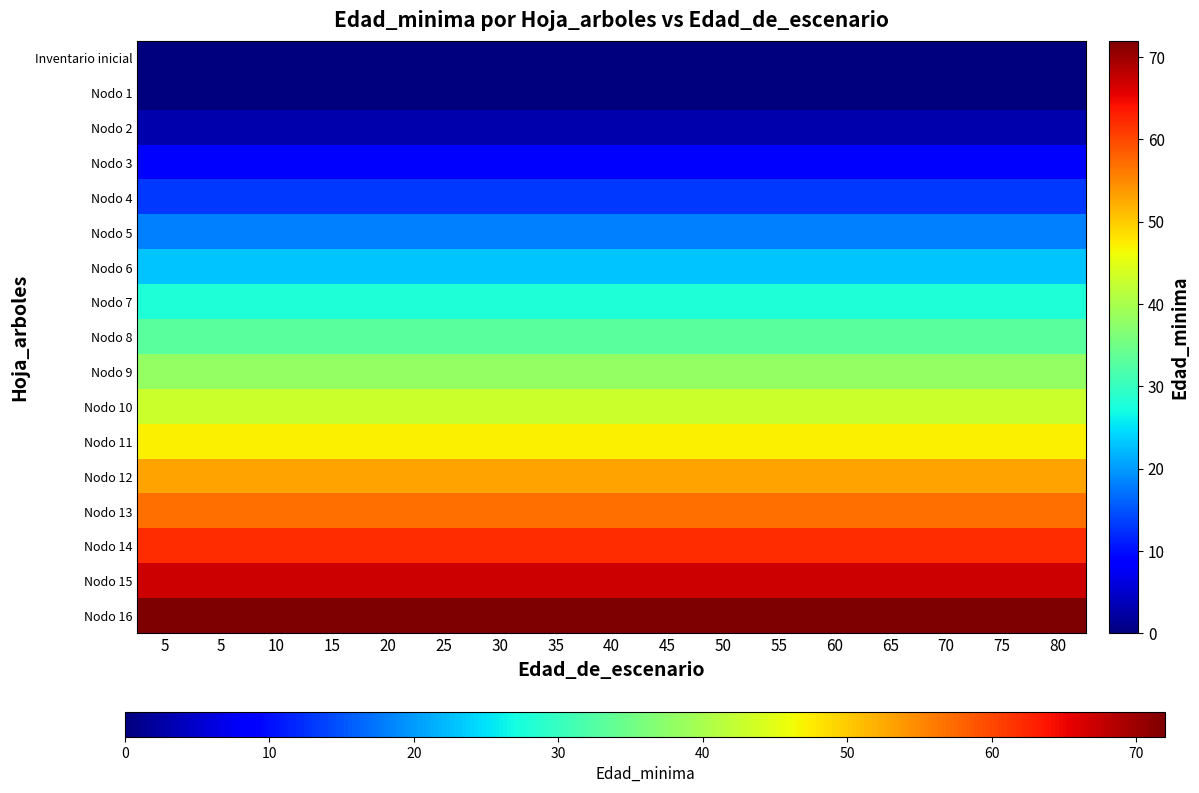

Reading left to right, transcribe all the data shown in this chart.

Inventario inicial: 5=0	5=0	10=0	15=0	20=0	25=0	30=0	35=0	40=0	45=0	50=0	55=0	60=0	65=0	70=0	75=0	80=0
Nodo 1: 5=0	5=0	10=0	15=0	20=0	25=0	30=0	35=0	40=0	45=0	50=0	55=0	60=0	65=0	70=0	75=0	80=0
Nodo 2: 5=3	5=3	10=3	15=3	20=3	25=3	30=3	35=3	40=3	45=3	50=3	55=3	60=3	65=3	70=3	75=3	80=3
Nodo 3: 5=8	5=8	10=8	15=8	20=8	25=8	30=8	35=8	40=8	45=8	50=8	55=8	60=8	65=8	70=8	75=8	80=8
Nodo 4: 5=13	5=13	10=13	15=13	20=13	25=13	30=13	35=13	40=13	45=13	50=13	55=13	60=13	65=13	70=13	75=13	80=13
Nodo 5: 5=18	5=18	10=18	15=18	20=18	25=18	30=18	35=18	40=18	45=18	50=18	55=18	60=18	65=18	70=18	75=18	80=18
Nodo 6: 5=23	5=23	10=23	15=23	20=23	25=23	30=23	35=23	40=23	45=23	50=23	55=23	60=23	65=23	70=23	75=23	80=23
Nodo 7: 5=28	5=28	10=28	15=28	20=28	25=28	30=28	35=28	40=28	45=28	50=28	55=28	60=28	65=28	70=28	75=28	80=28
Nodo 8: 5=33	5=33	10=33	15=33	20=33	25=33	30=33	35=33	40=33	45=33	50=33	55=33	60=33	65=33	70=33	75=33	80=33
Nodo 9: 5=38	5=38	10=38	15=38	20=38	25=38	30=38	35=38	40=38	45=38	50=38	55=38	60=38	65=38	70=38	75=38	80=38
Nodo 10: 5=43	5=43	10=43	15=43	20=43	25=43	30=43	35=43	40=43	45=43	50=43	55=43	60=43	65=43	70=43	75=43	80=43
Nodo 11: 5=47	5=47	10=47	15=47	20=47	25=47	30=47	35=47	40=47	45=47	50=47	55=47	60=47	65=47	70=47	75=47	80=47
Nodo 12: 5=53	5=53	10=53	15=53	20=53	25=53	30=53	35=53	40=53	45=53	50=53	55=53	60=53	65=53	70=53	75=53	80=53
Nodo 13: 5=57	5=57	10=57	15=57	20=57	25=57	30=57	35=57	40=57	45=57	50=57	55=57	60=57	65=57	70=57	75=57	80=57
Nodo 14: 5=62	5=62	10=62	15=62	20=62	25=62	30=62	35=62	40=62	45=62	50=62	55=62	60=62	65=62	70=62	75=62	80=62
Nodo 15: 5=67	5=67	10=67	15=67	20=67	25=67	30=67	35=67	40=67	45=67	50=67	55=67	60=67	65=67	70=67	75=67	80=67
Nodo 16: 5=72	5=72	10=72	15=72	20=72	25=72	30=72	35=72	40=72	45=72	50=72	55=72	60=72	65=72	70=72	75=72	80=72